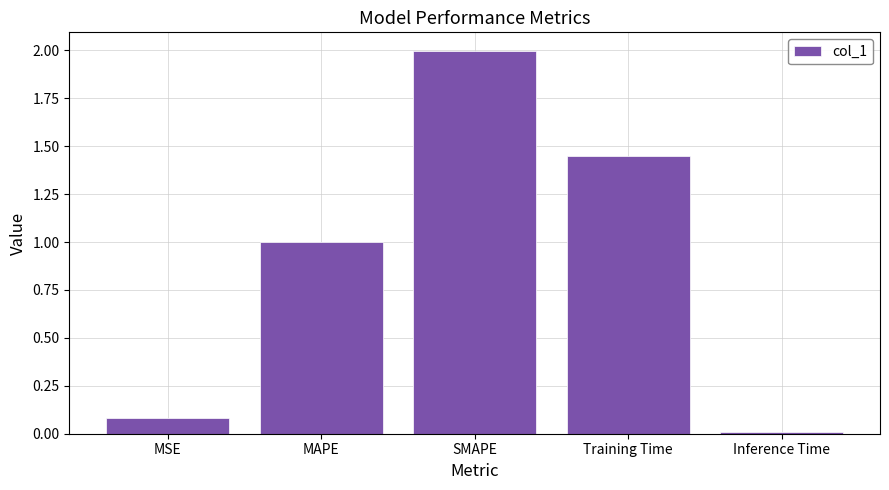

At which category does the chart reach its minimum across all series?

Inference Time